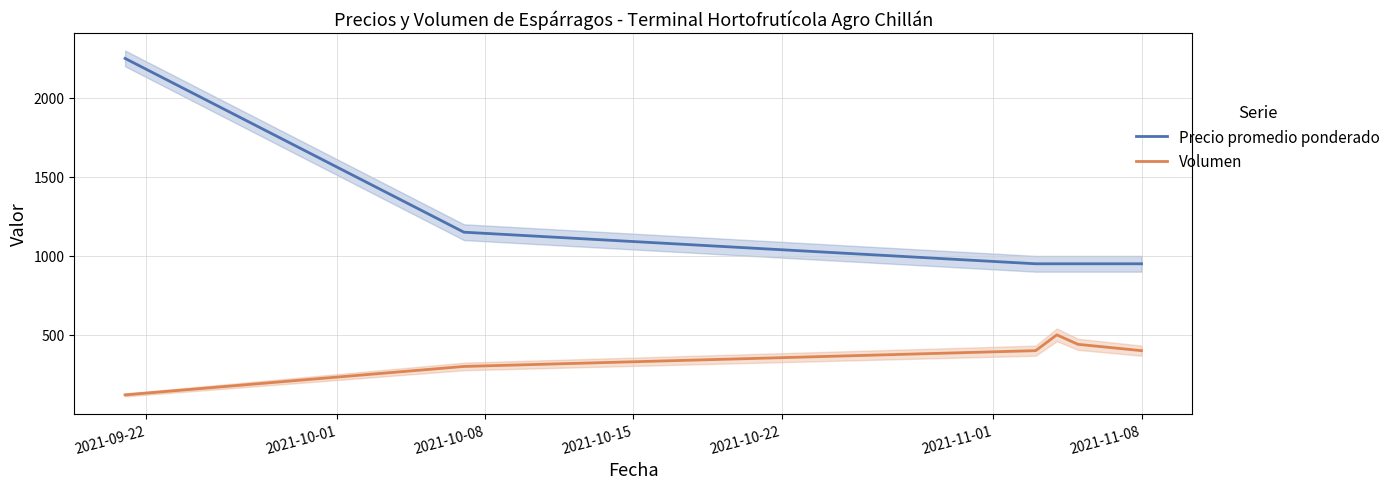

True or false: Volumen and Precio promedio ponderado cross at least once.

False